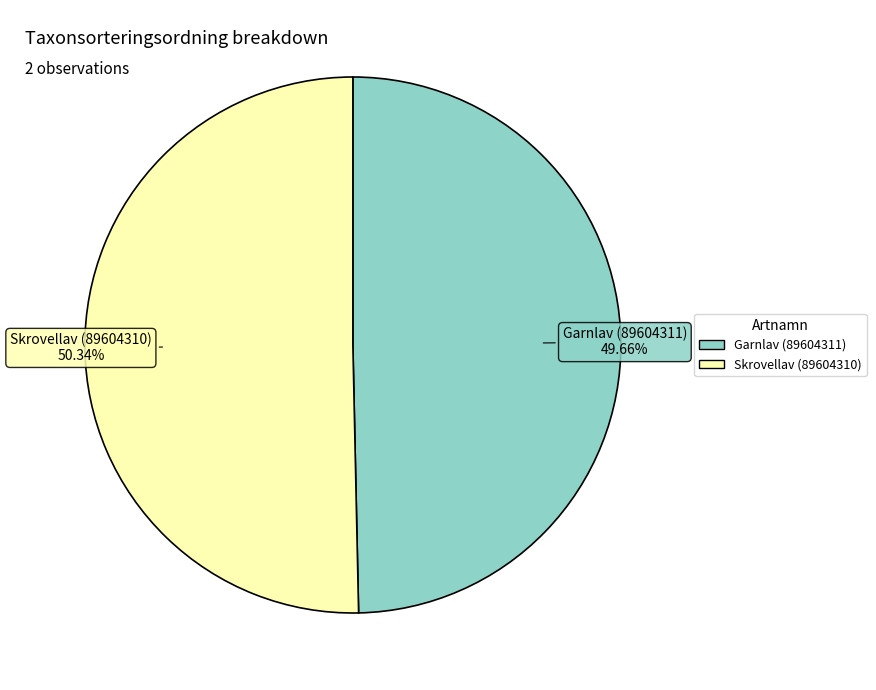

How many slices are in this pie chart?

2